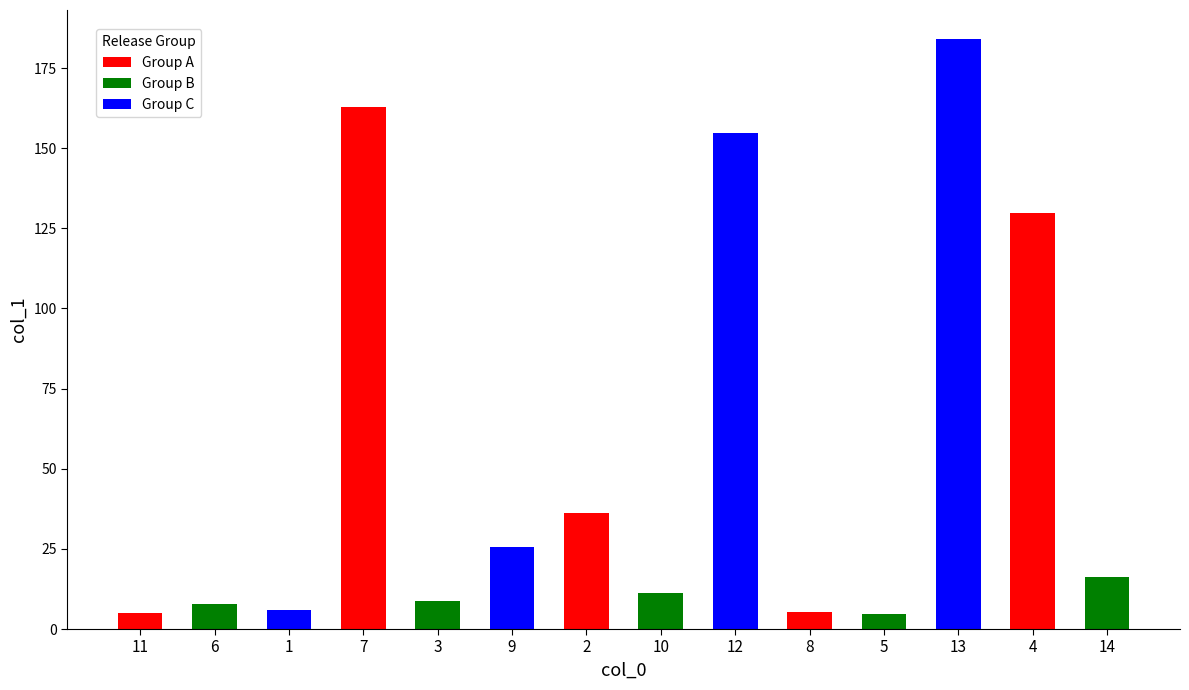

What is the maximum value shown in the chart?

183.9